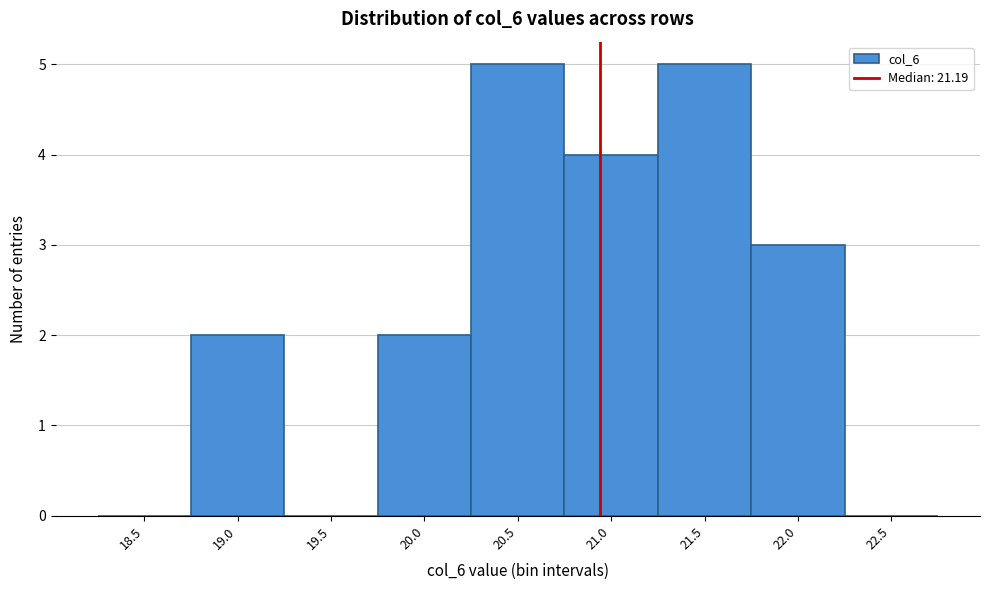

Reading left to right, extract all data points from this chart.

18.5=0	19.0=2	19.5=0	20.0=2	20.5=5	21.0=4	21.5=5	22.0=3	22.5=0